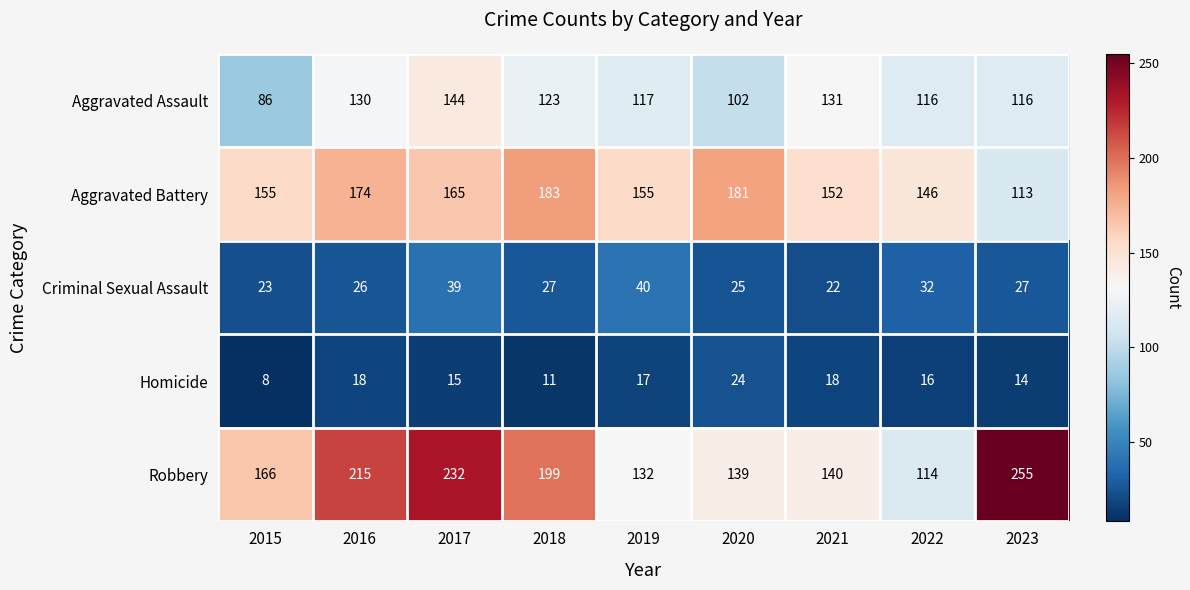

Rank the series at 2018 from lowest to highest value.

Homicide, Criminal Sexual Assault, Aggravated Assault, Aggravated Battery, Robbery